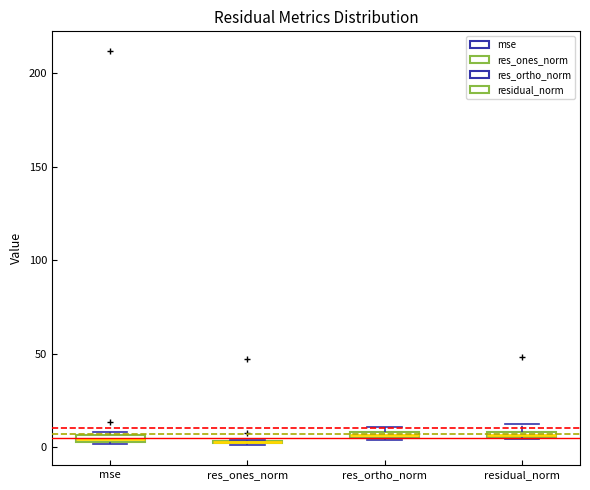

Where is the upper edge of the box for residual_norm on the y-axis? The values are not printed on the chart, so give them approximately, as read against the axis.

10